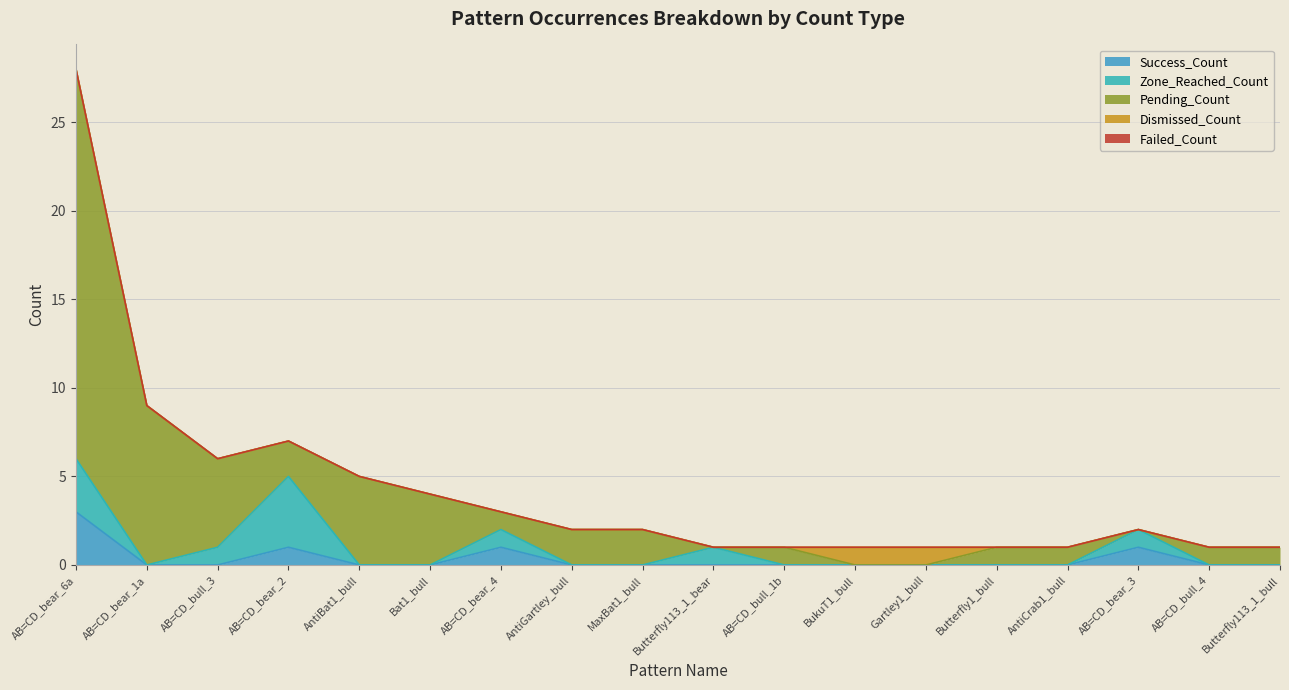

Is the value of Success_Count at AB=CD_bull_4 greater than the value of Pending_Count at AB=CD_bull_3?

No